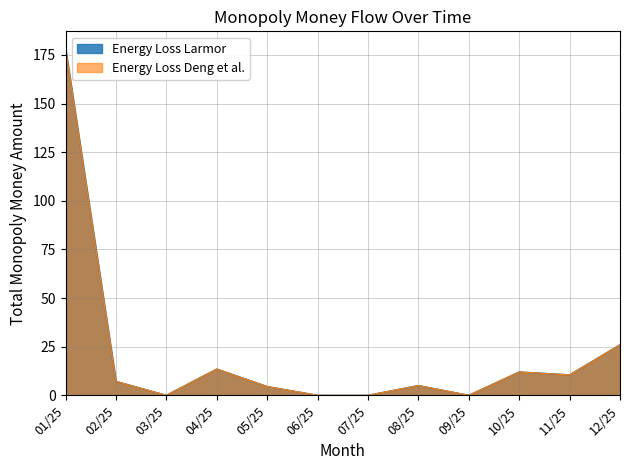

What is the greatest value displayed?

178.2